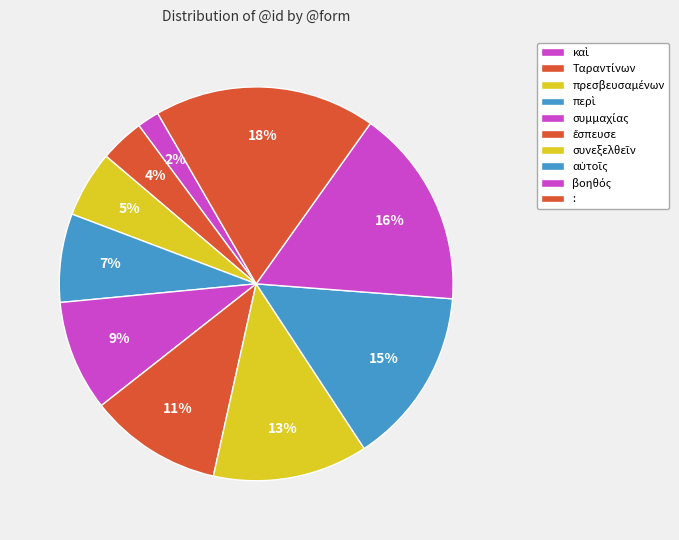

To the nearest percent, what is the difference between the ἔσπευσε and συμμαχίας slice percentages?

2%